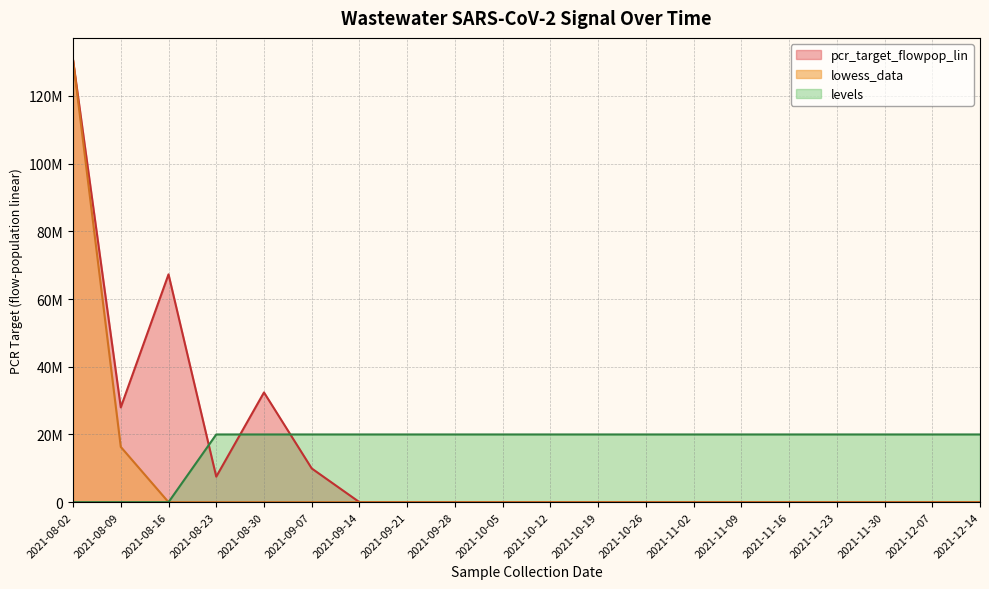

True or false: pcr_target_flowpop_lin has a value of 0.0 at 2021-11-09.

True